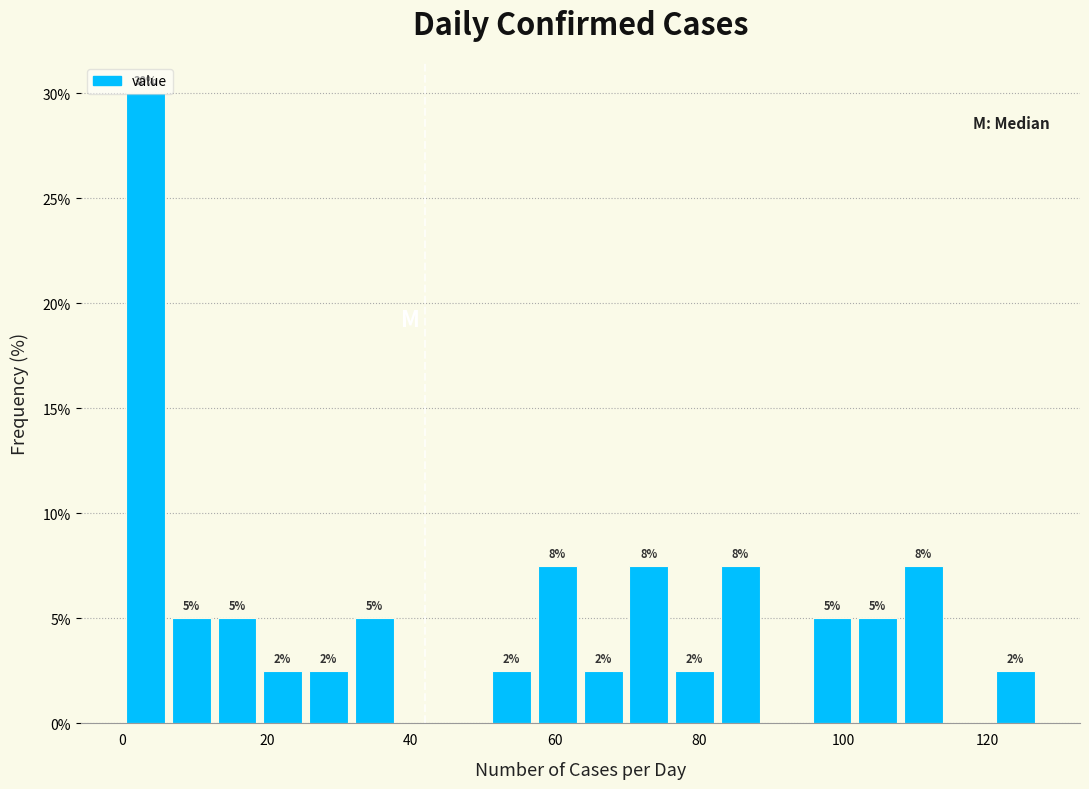

Around what value on the x-axis is the tallest bar? Give the approximate position of its centre, as read against the axis.

4